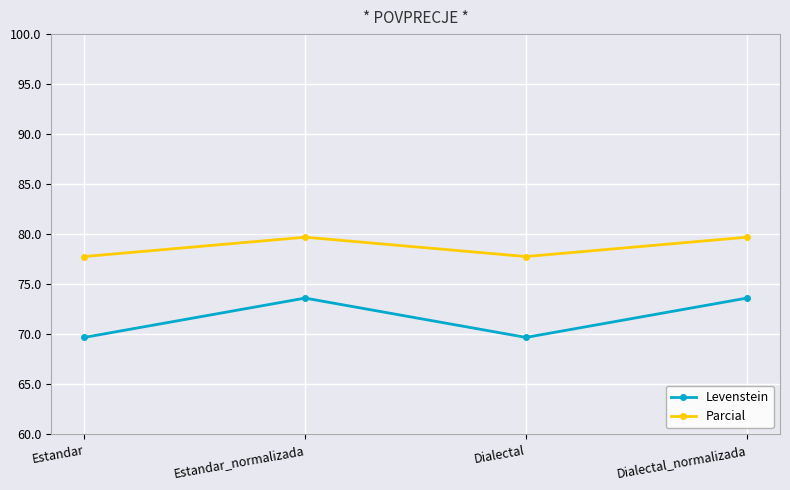

True or false: Levenstein and Parcial intersect in this chart.

False